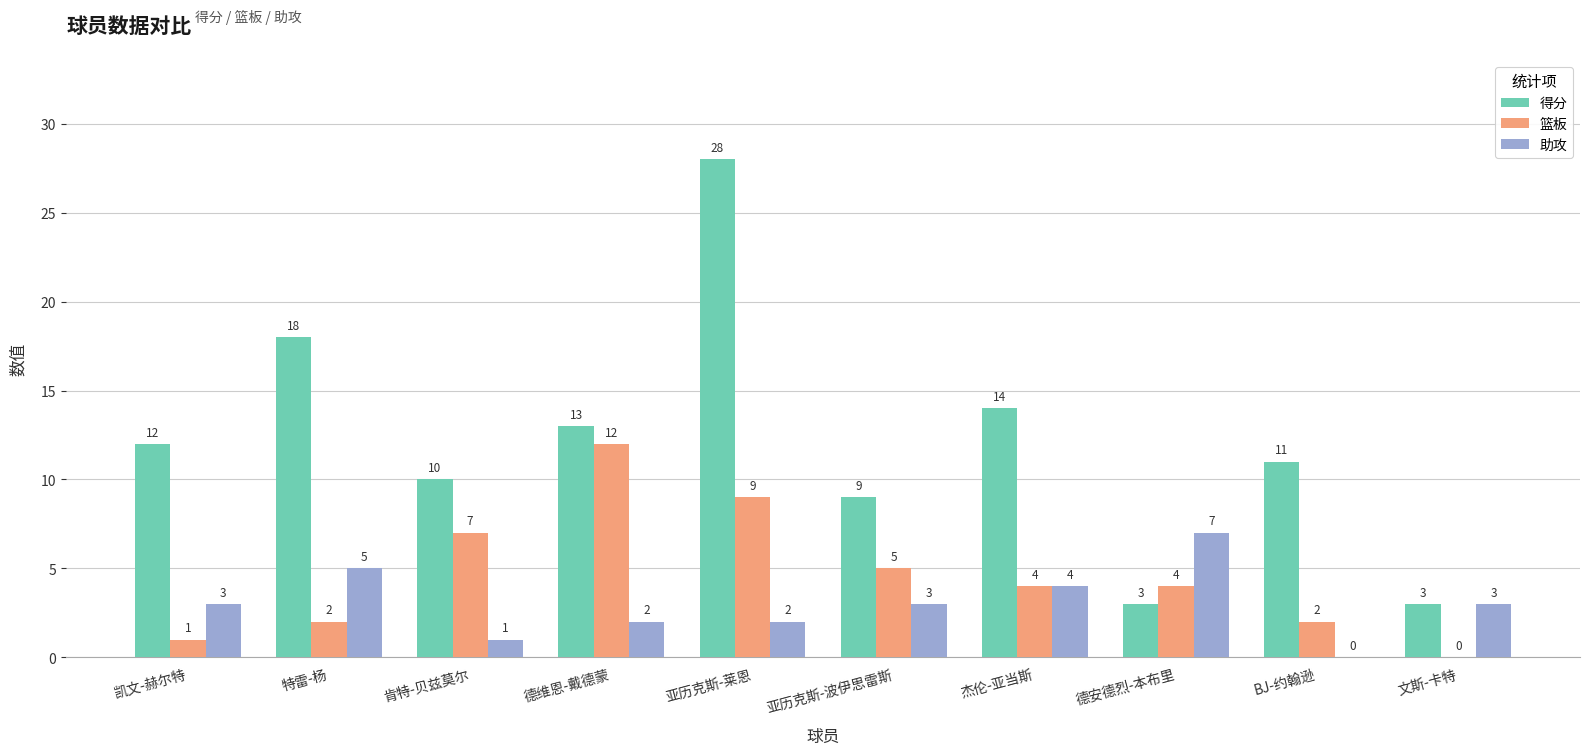

True or false: 篮板 has a value of 5 at 亚历克斯-波伊思雷斯.

True